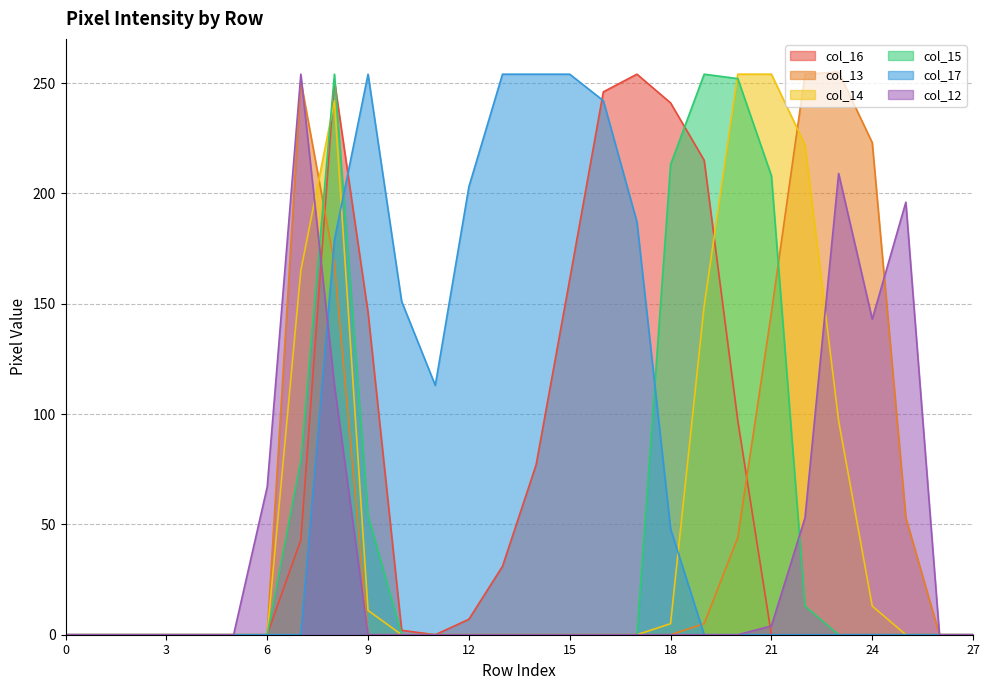

What is the value of the col_13 point at the 22nd from the left?

146